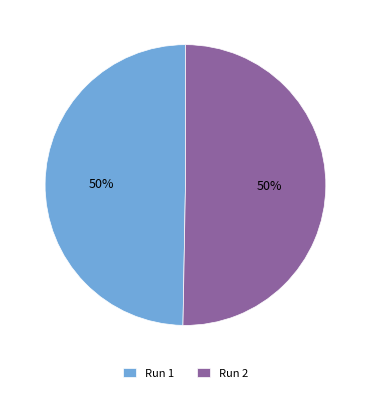

How many slices are in this pie chart?

2